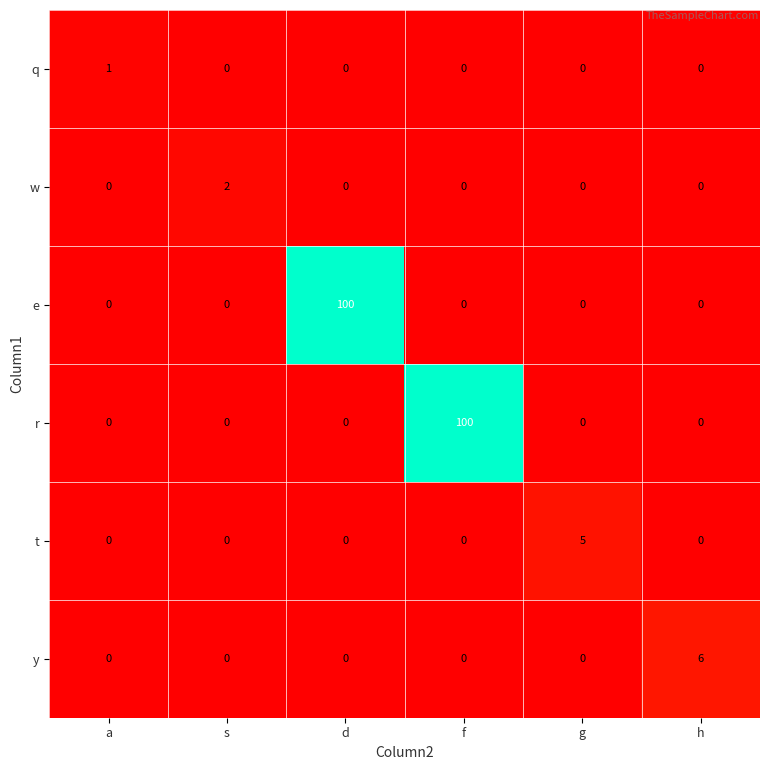

The e series shows 44 at f. True or false?

False